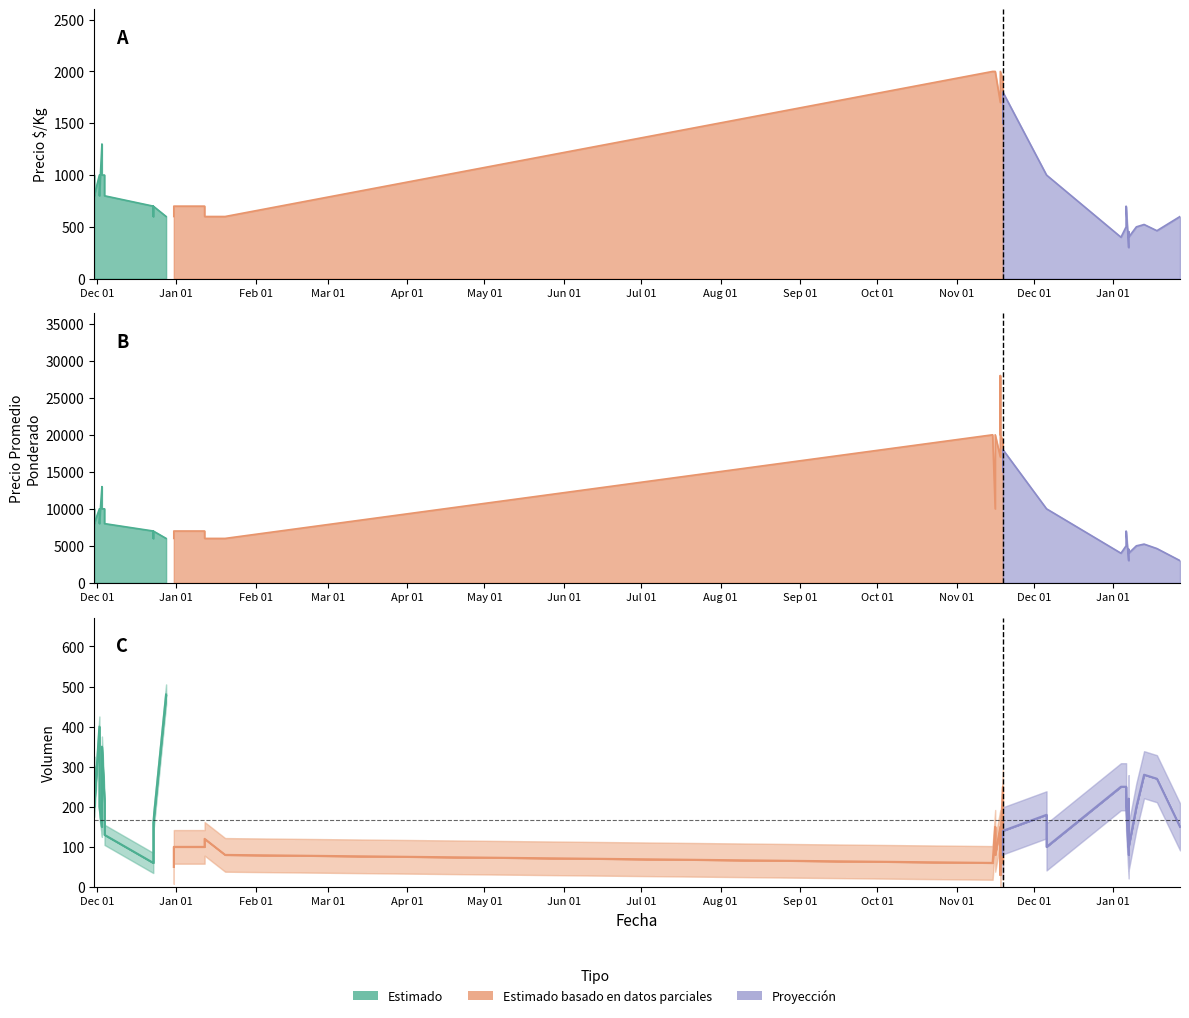

Is it true that Precio $/Kg equals 1867 at 2021-11-18?

True